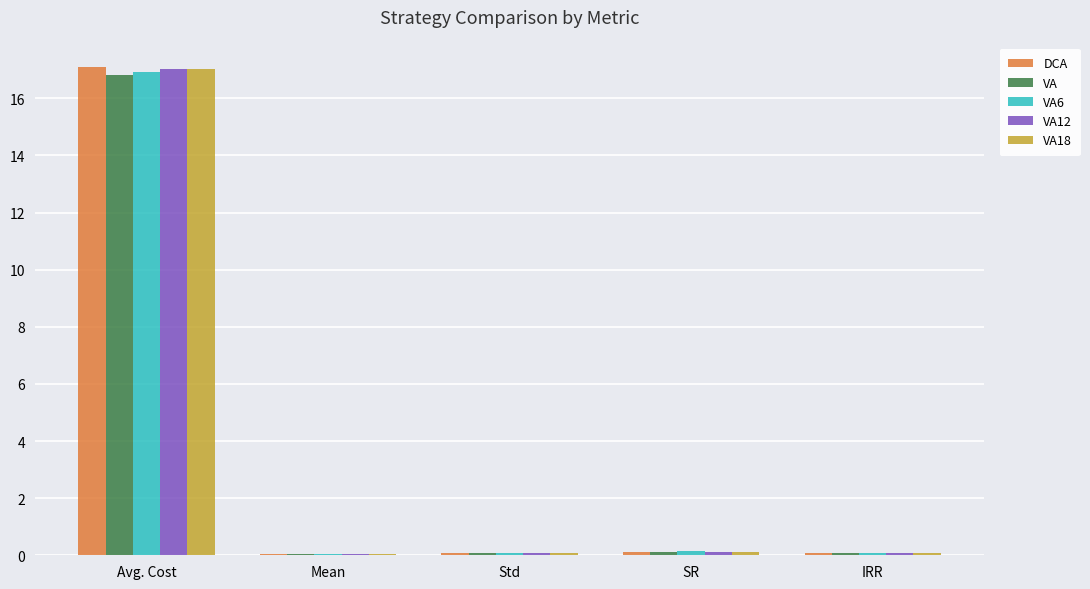

The value of DCA at Avg. Cost is 17.1. True or false?

True